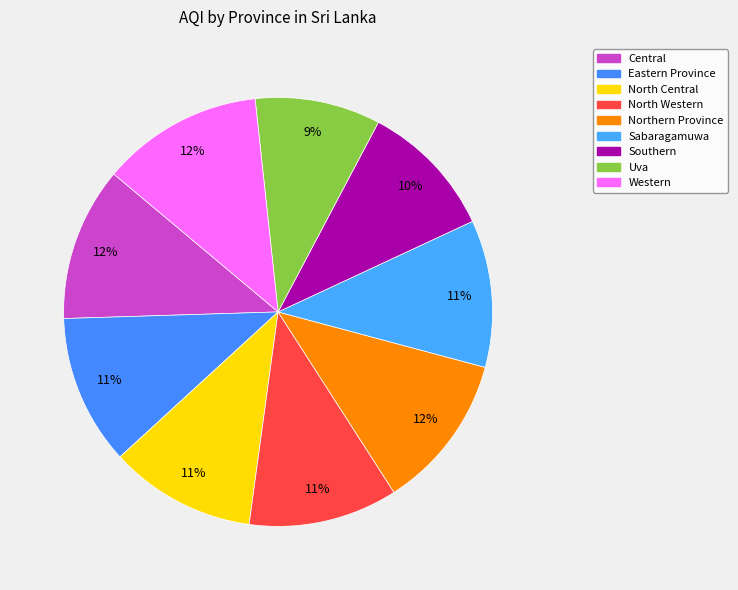

Which has a higher value, North Western or North Central?

North Western